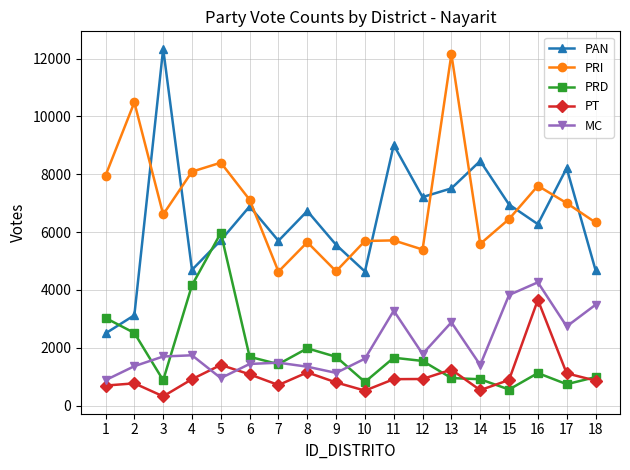

What is the value of the PRD point at the 15th from the left?

554